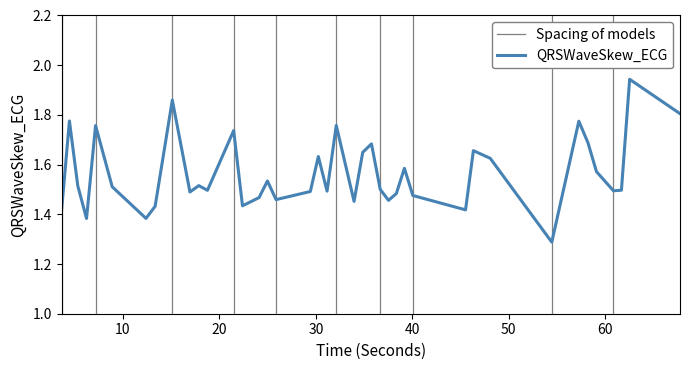

Rank the categories by value from lowest to highest.

54.453125, 6.234375, 12.3984375, 45.515625, 3.65625, 13.34375, 22.3984375, 33.9609375, 37.53125, 25.875, 24.1171875, 40.0546875, 38.34375, 16.953125, 29.4296875, 31.1640625, 60.84375, 18.765625, 61.671875, 36.671875, 8.8984375, 5.328125, 17.8671875, 24.984375, 59.0859375, 39.1796875, 48.078125, 30.2578125, 34.859375, 46.328125, 35.765625, 58.203125, 21.484375, 7.171875, 32.1171875, 57.2578125, 4.4609375, 67.7421875, 15.125, 62.5234375